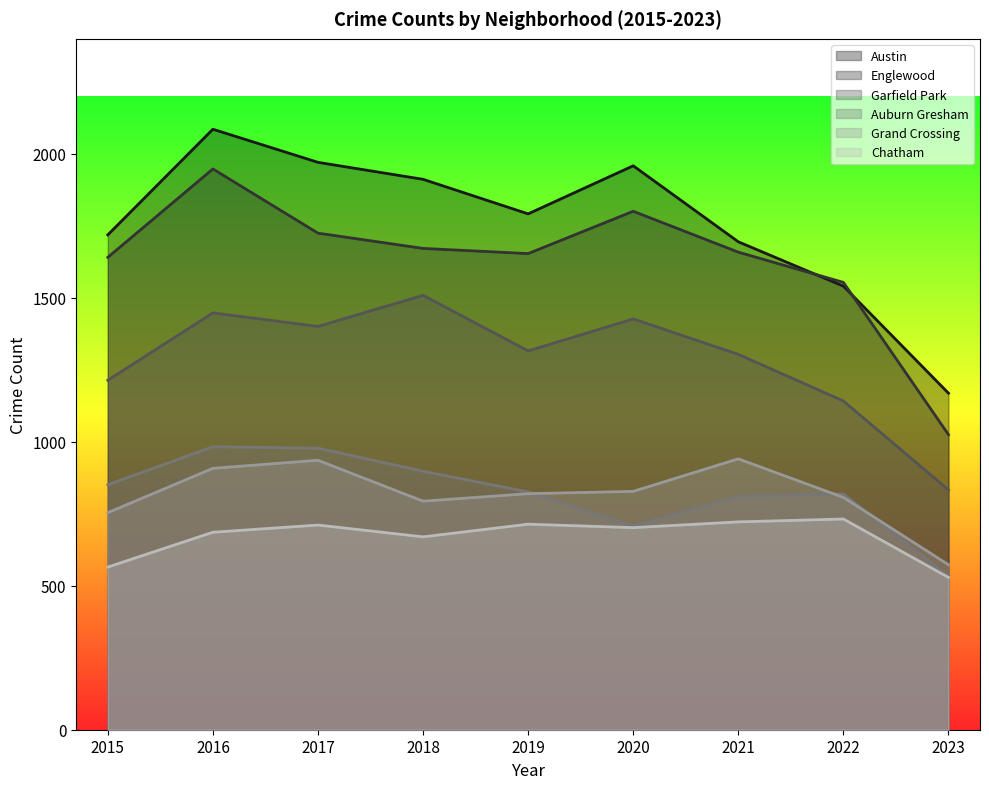

The Auburn Gresham series shows 535 at 2021. True or false?

False